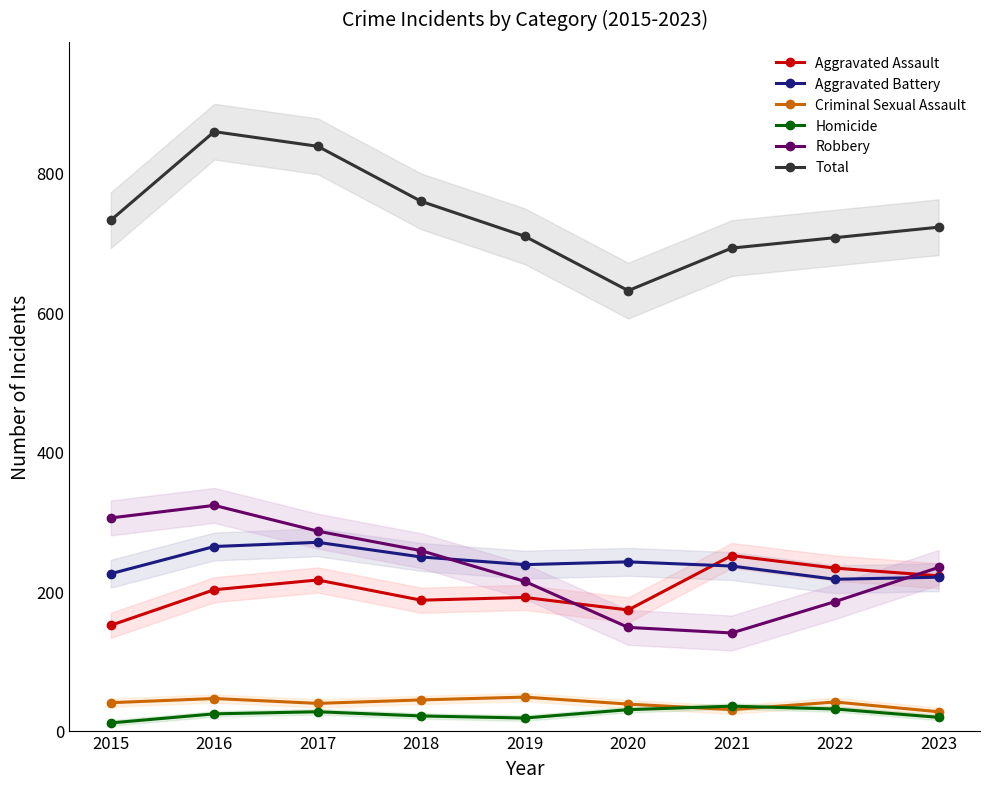

The Robbery series shows 140 at 2021. True or false?

True